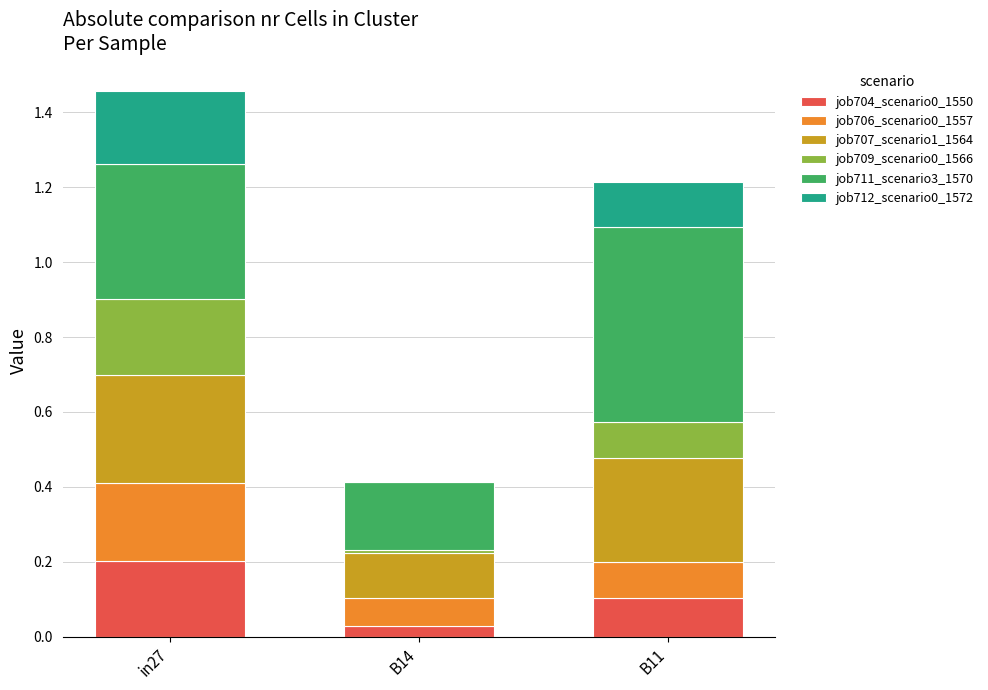

How many data points does each series have?

3